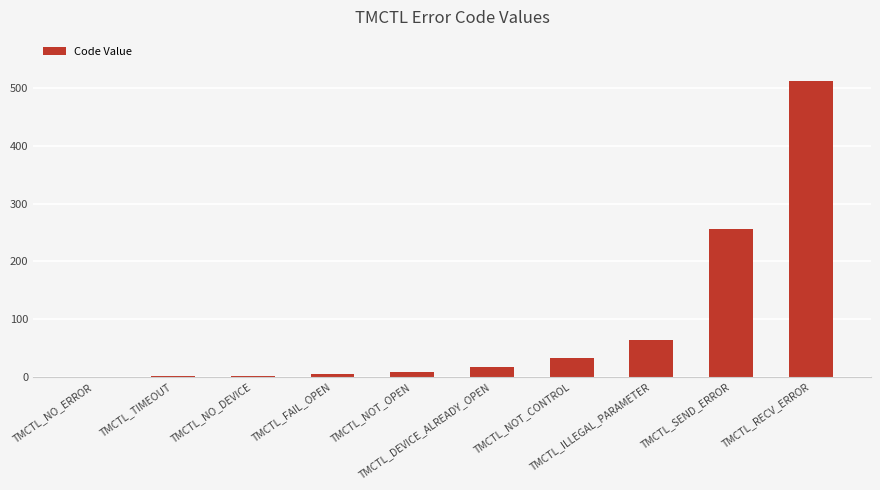

The chart shows a value of 339 at TMCTL_SEND_ERROR. True or false?

False